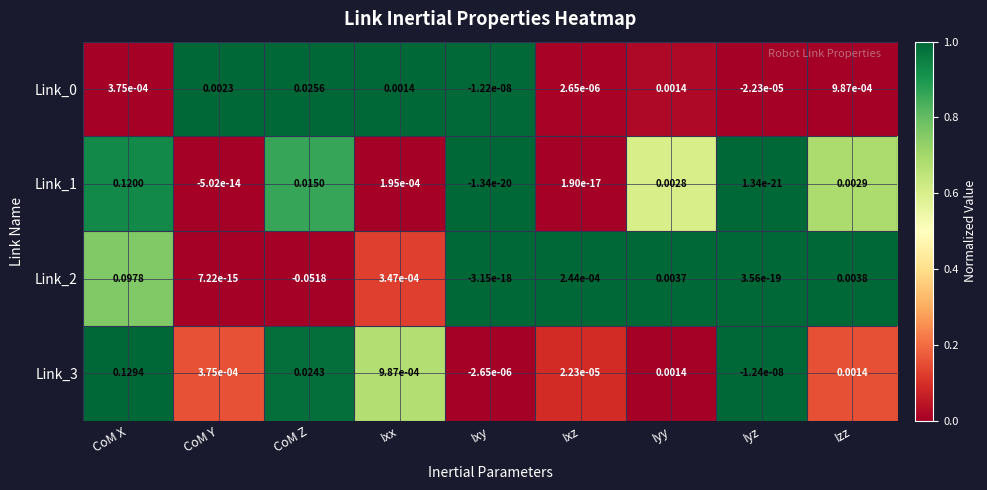

Is the value of Link_3 at Ixy greater than the value of Link_2 at Ixz?

No